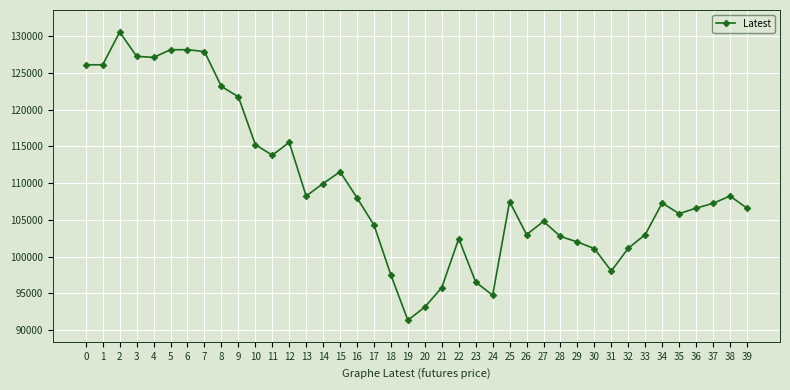

How many lines are shown in the chart?

1